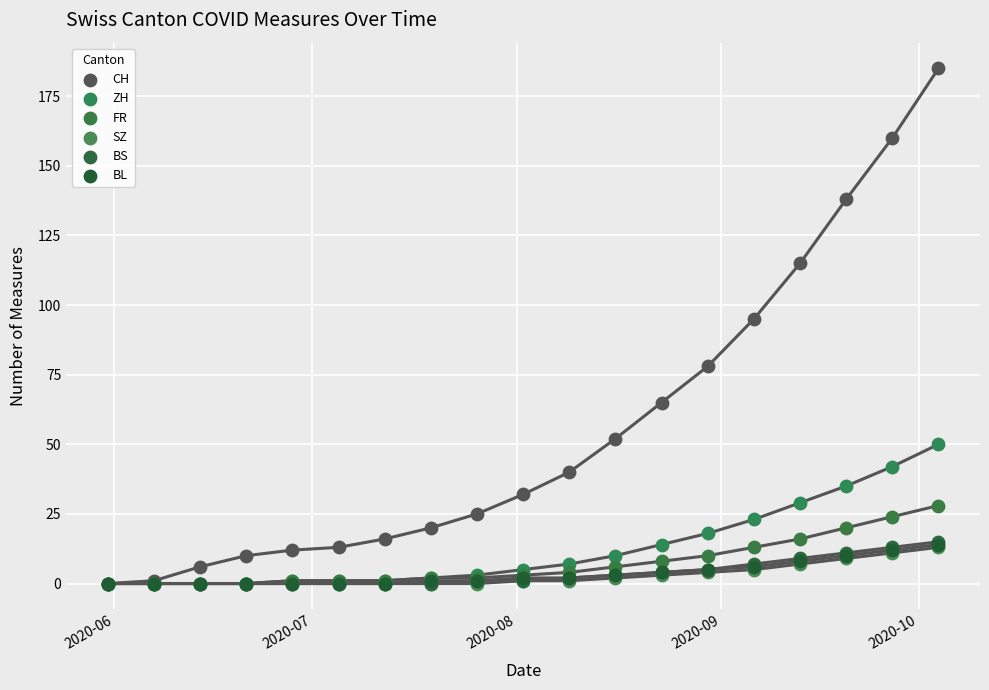

What are all the series names shown in the legend?

CH, ZH, FR, SZ, BS, BL